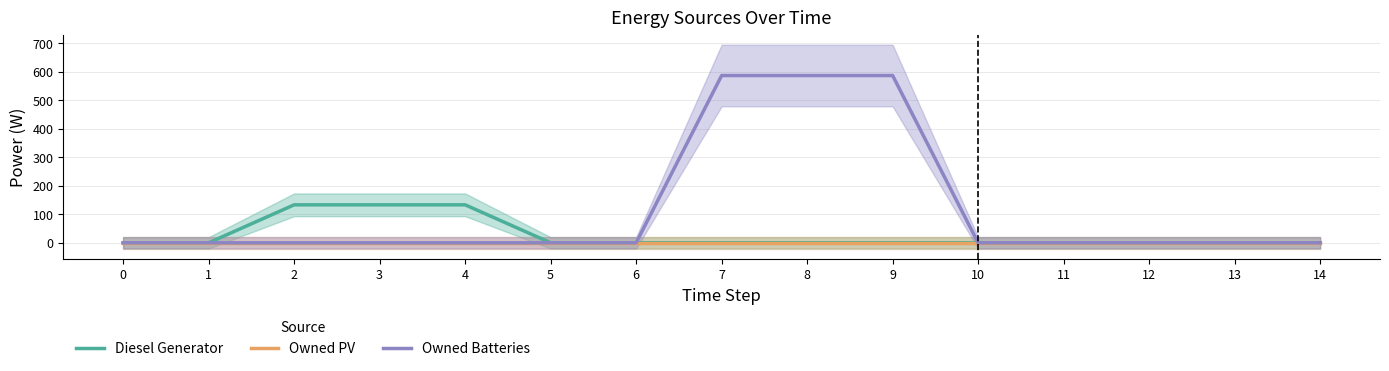

How many positive values does the Diesel Generator series have?

3